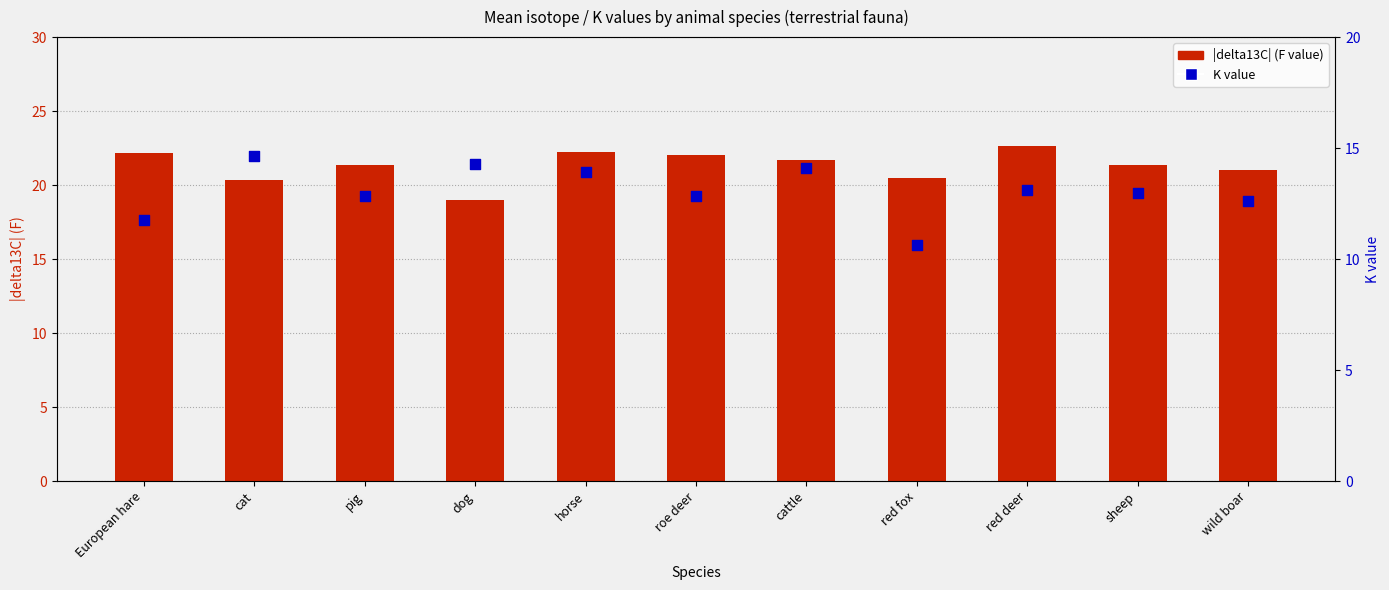

Is the value of delta13C abs (F) at dog greater than the value of K value at red fox?

Yes